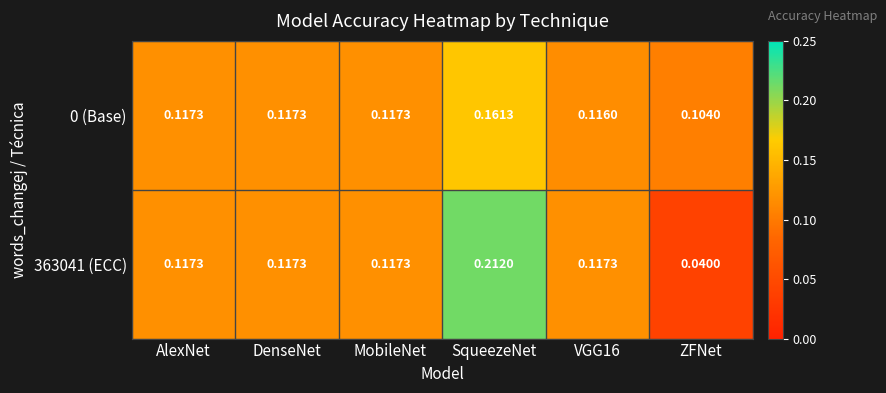

At which category is the sum across all series the highest?

SqueezeNet